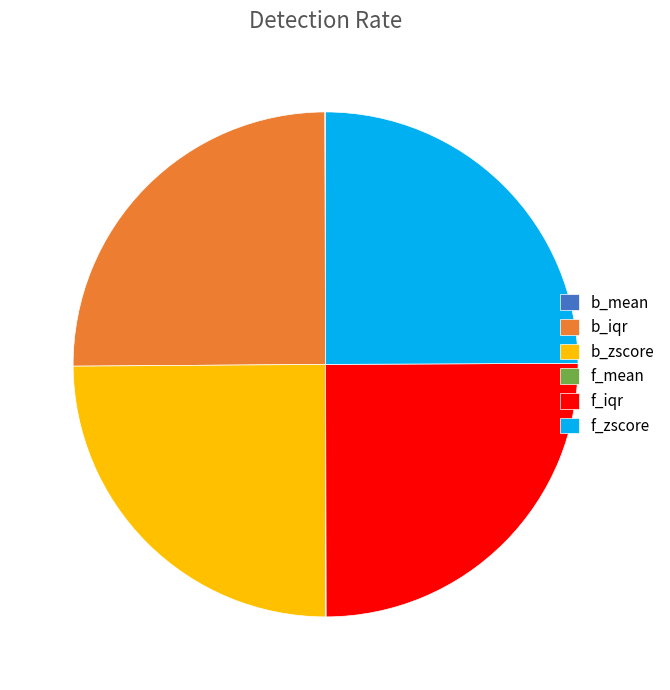

The b_zscore slice represents 32% of the pie. True or false?

False